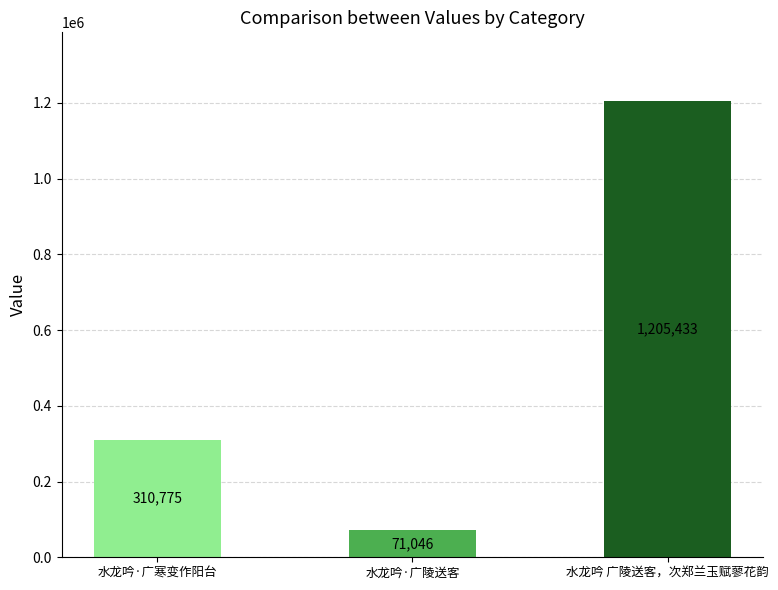

The value at 水龙吟·广陵送客 is 71046. True or false?

True